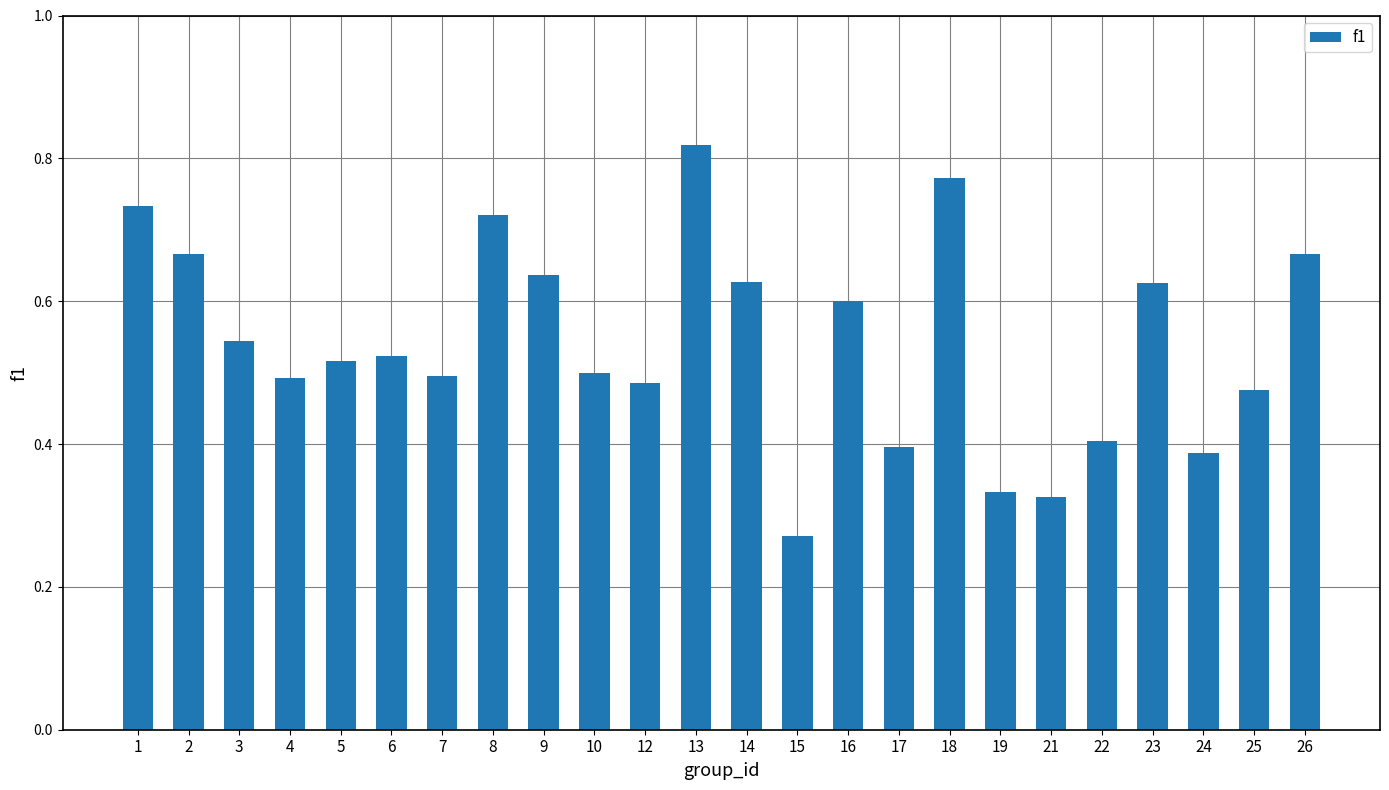

What is the sum of the values at 12 and 3?

1.0